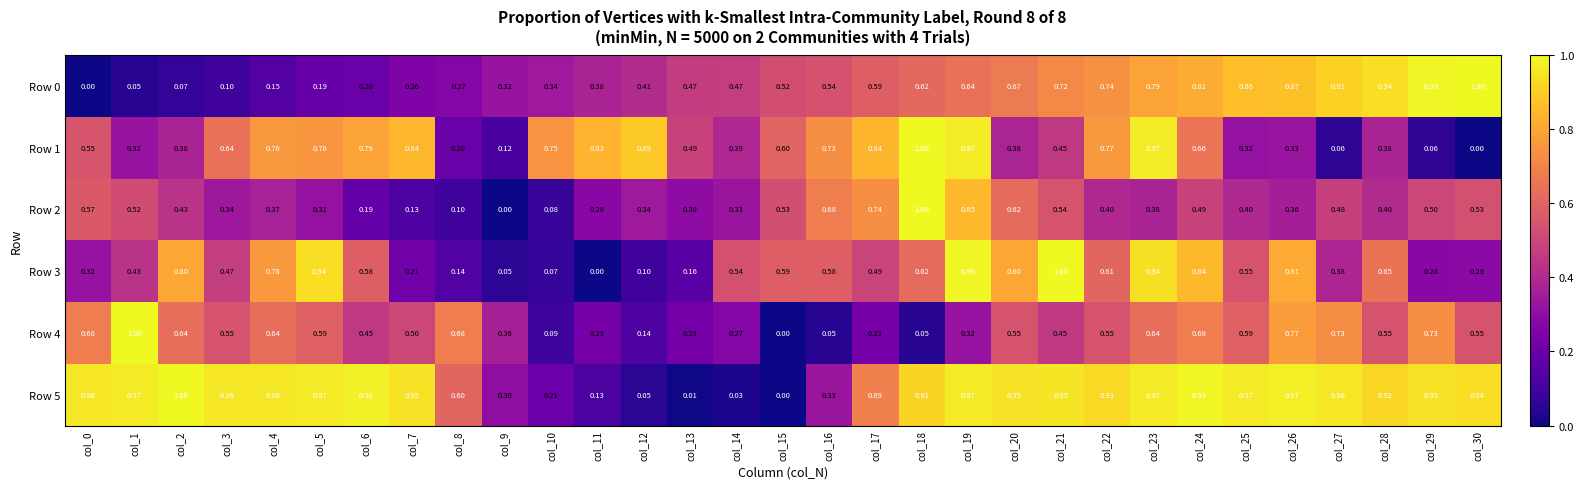

Is the value of Row 2 at col_19 greater than the value of Row 3 at col_23?

No